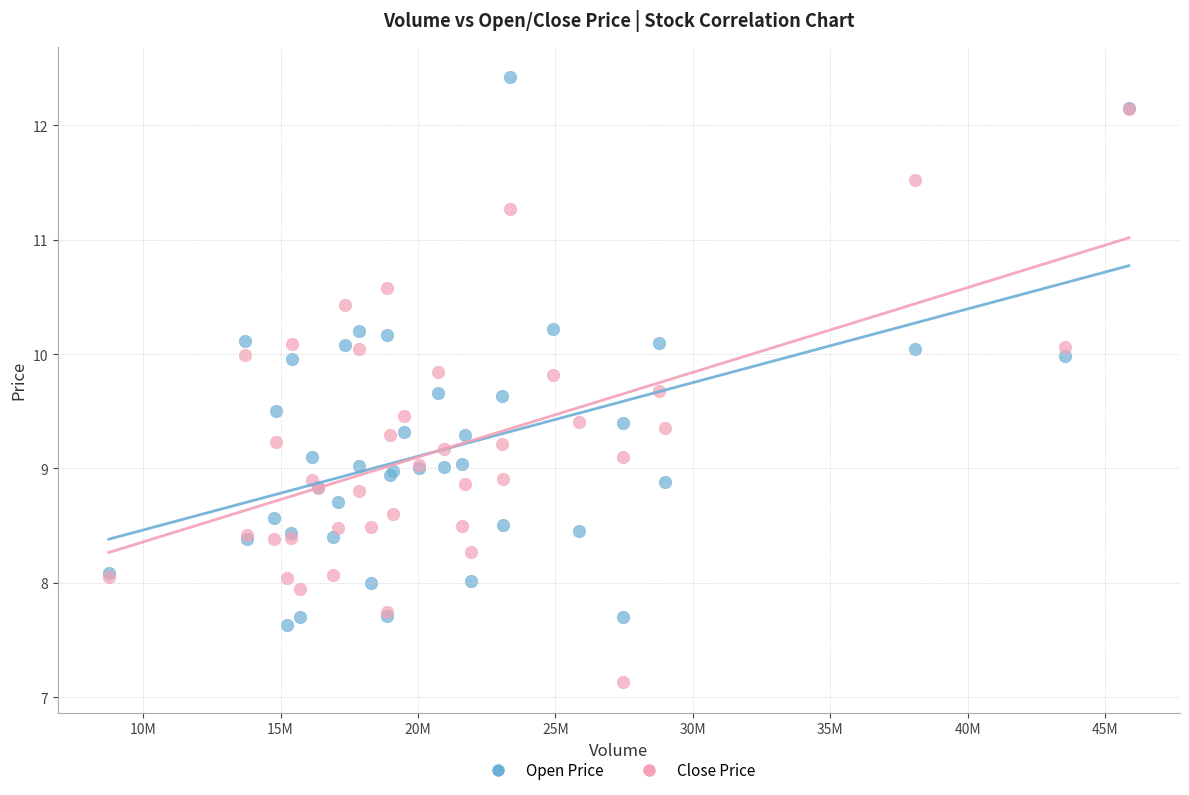

Which series has the widest spread of Y values?

Close Price